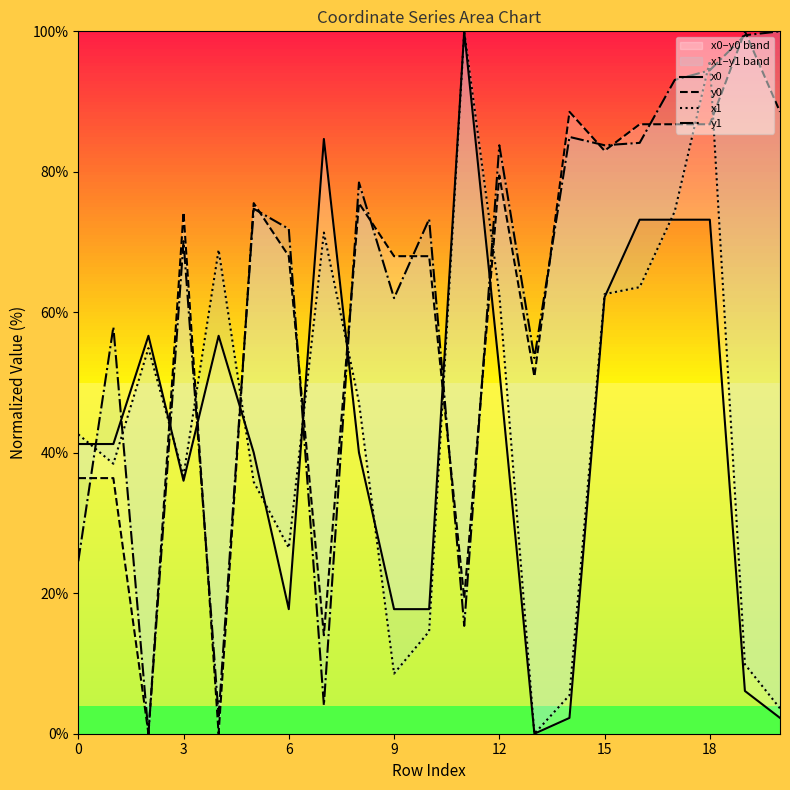

How many values in the y0 series exceed 74?

11